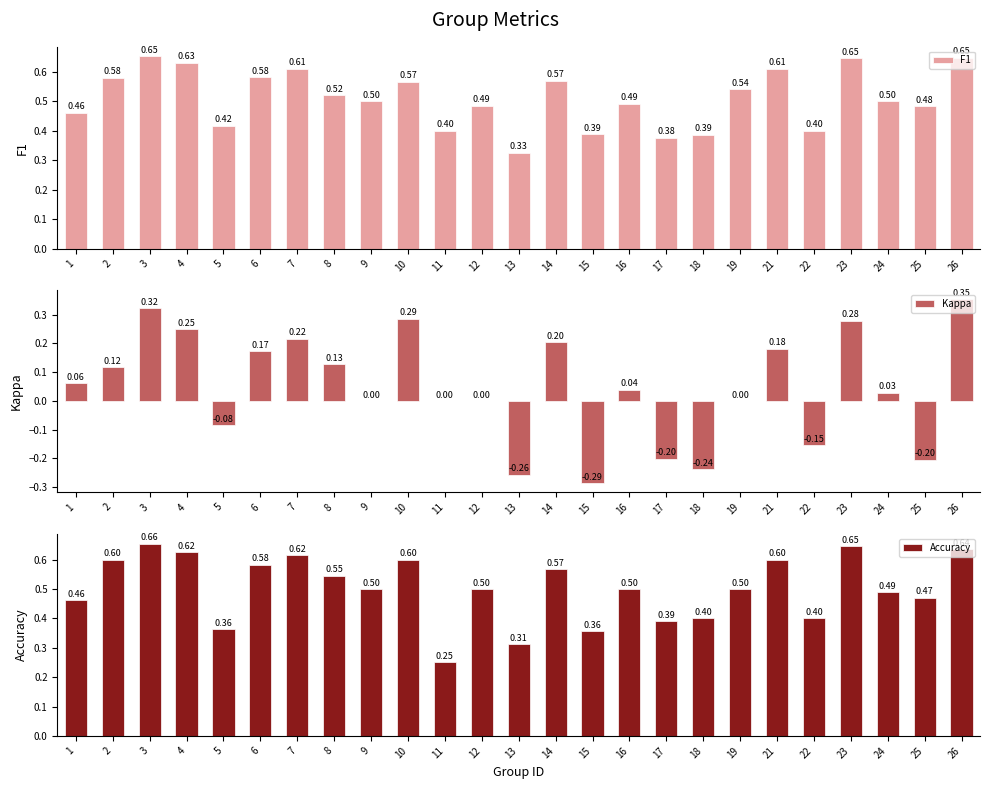

At how many categories does at least one series exceed 0?

25